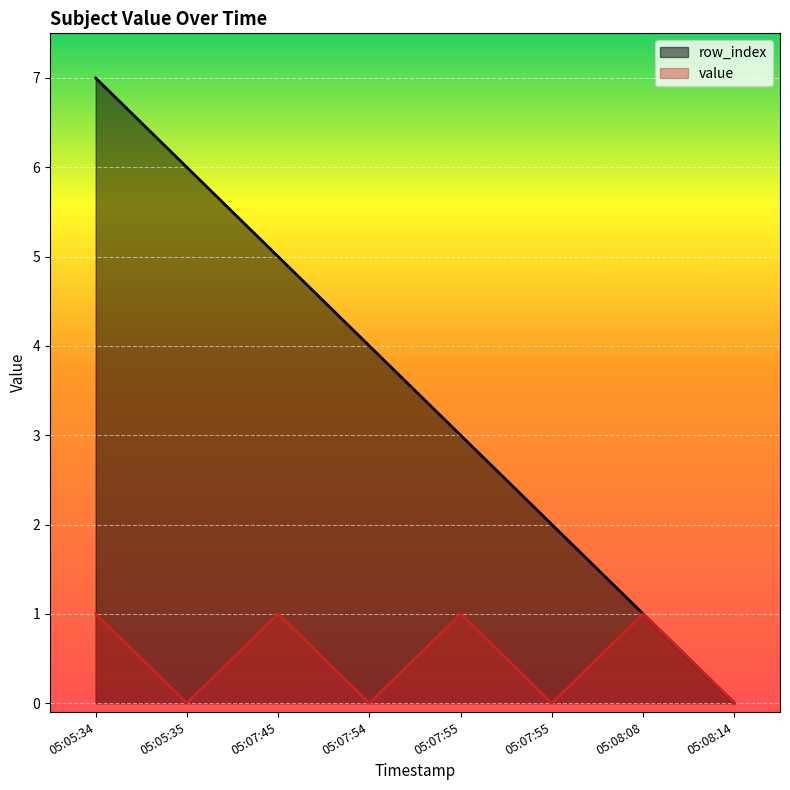

Where is row_index nearest to the value 3?

05:07:55